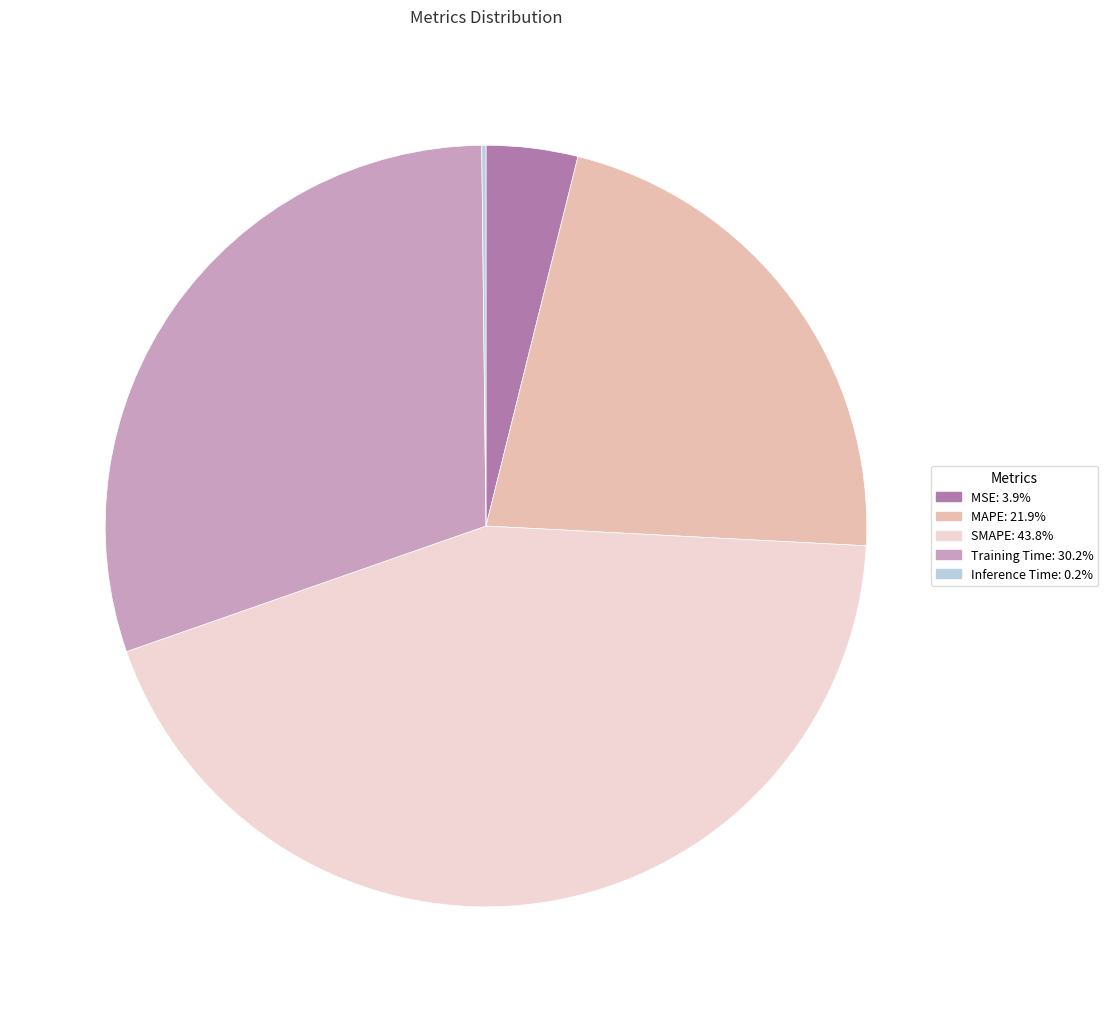

The SMAPE slice represents 44% of the pie. True or false?

True